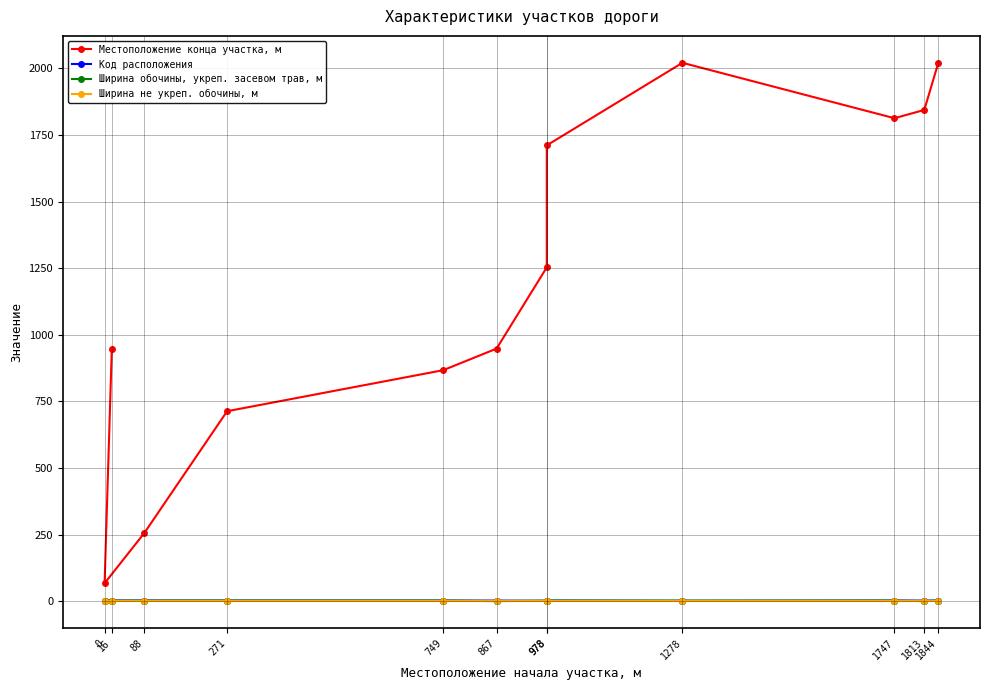

What is the difference between the Местоположение конца участка, м values at 0 and 978?

1644